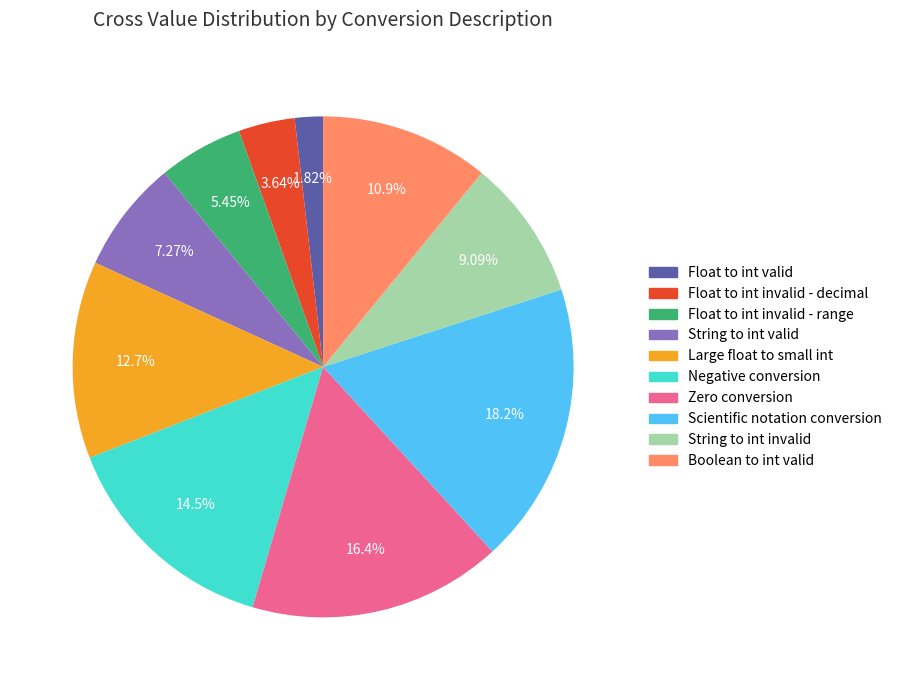

How many segments does this pie chart have?

10